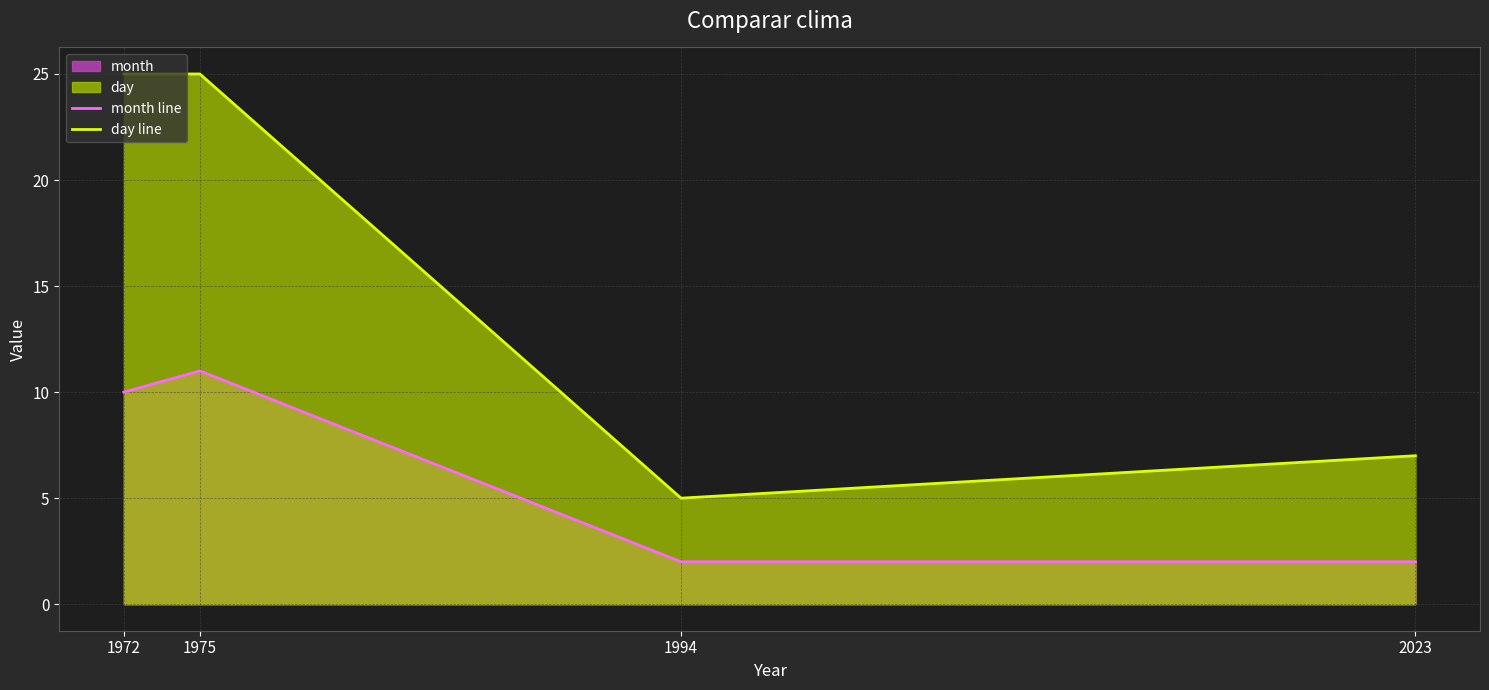

The day line series shows 7 at 2023. True or false?

True